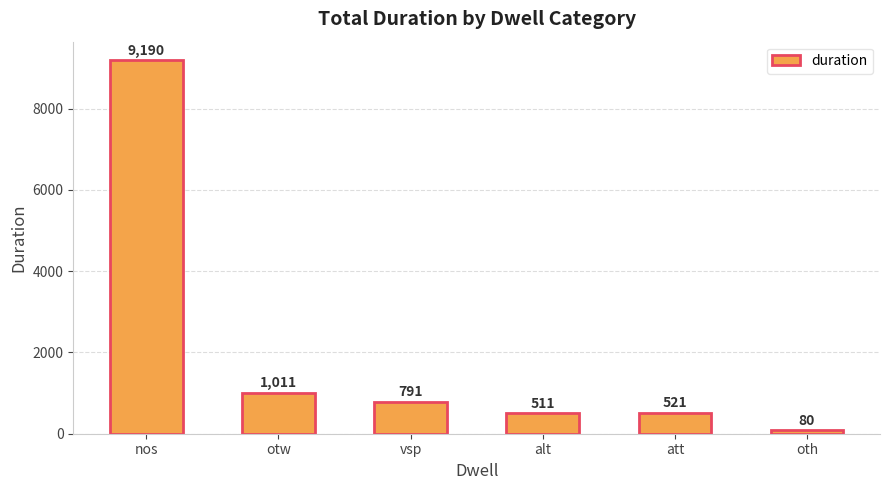

Rank the categories by value from highest to lowest.

nos, otw, vsp, att, alt, oth